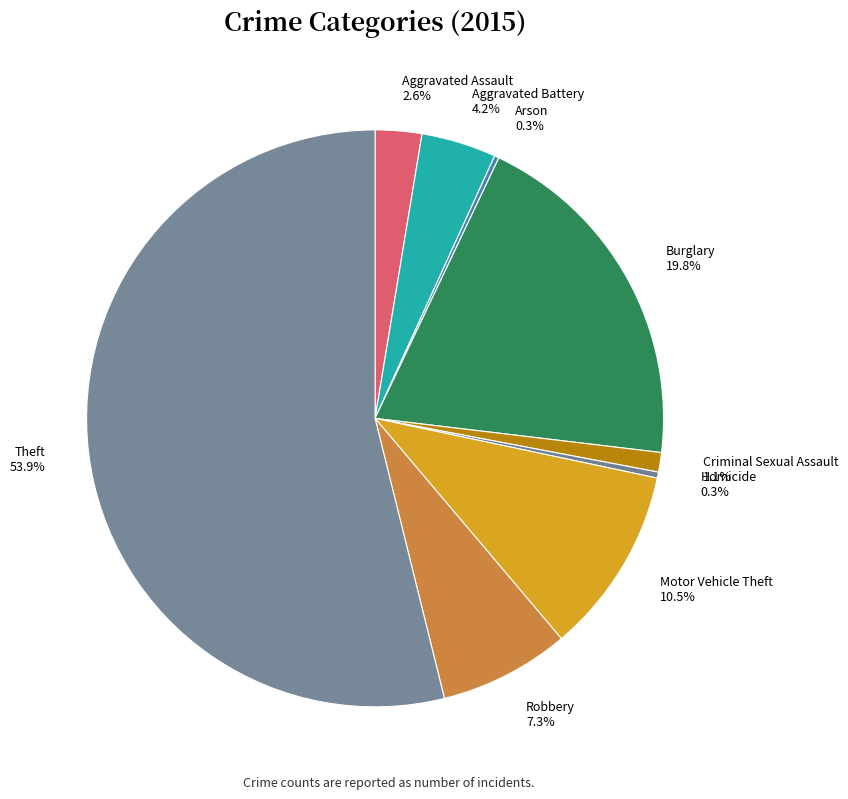

To the nearest percent, what is the average slice percentage?

11%